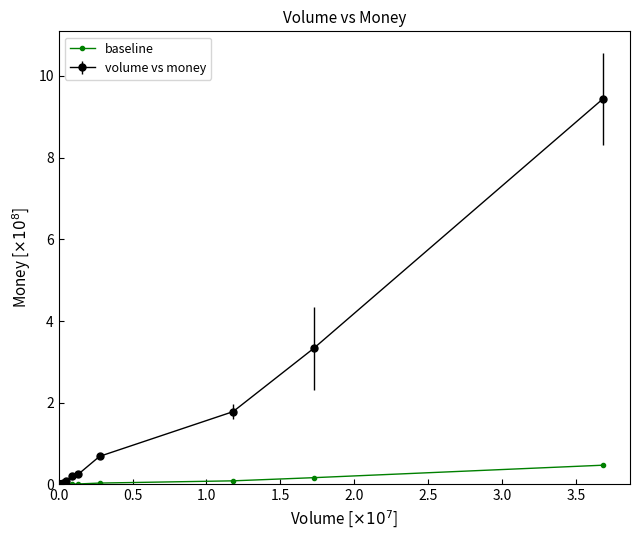

List the series in order of their peak value, highest first.

volume vs money, baseline